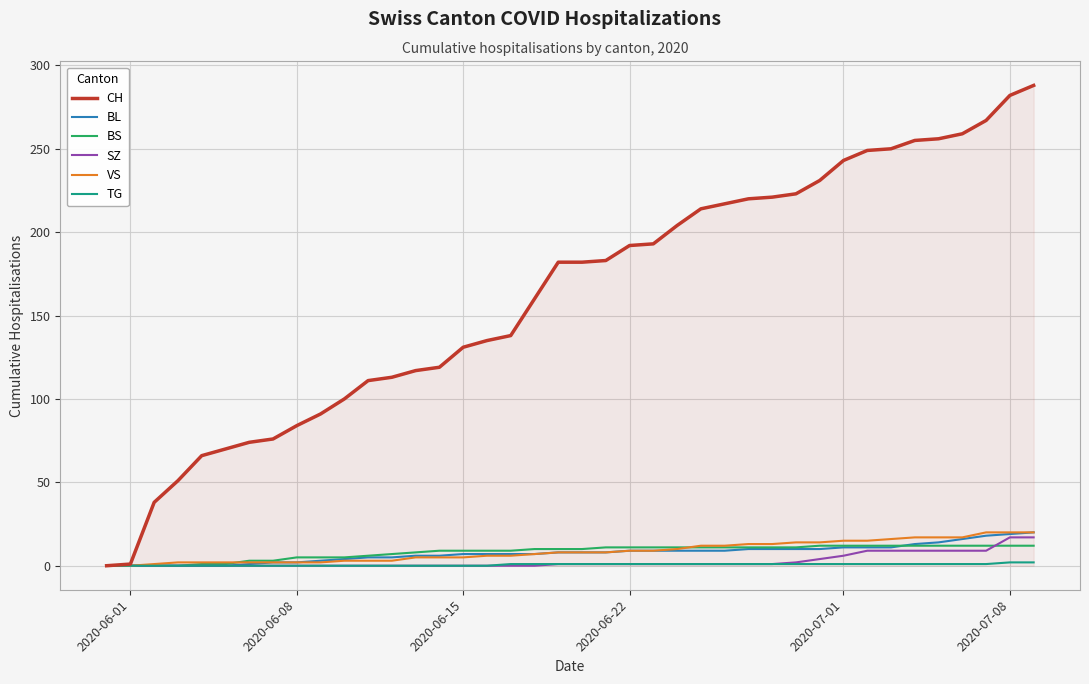

Which series has the largest total across all categories?

CH